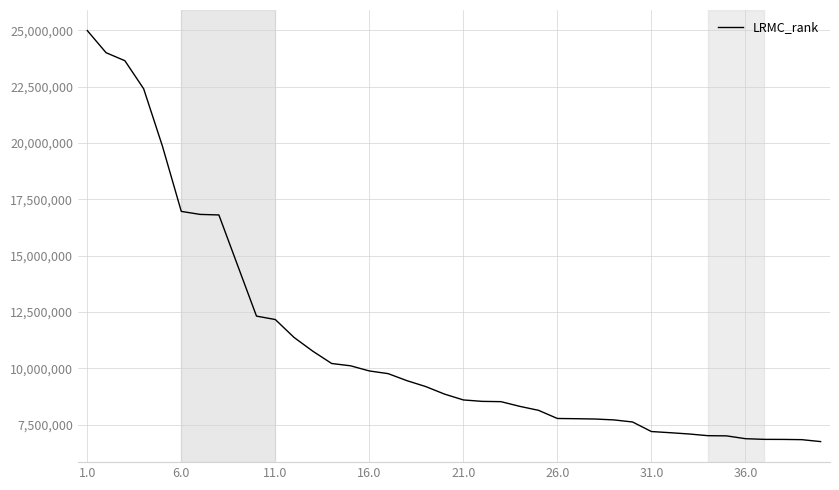

How many lines are shown in the chart?

1